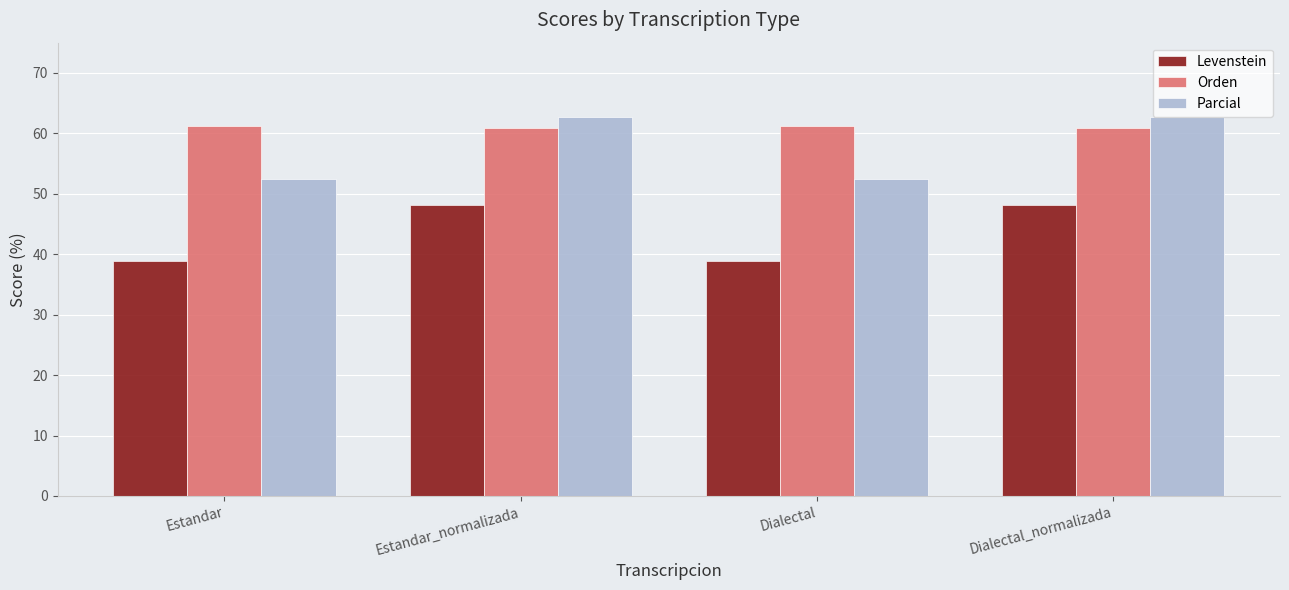

Between Estandar and Estandar_normalizada, which series saw the biggest shift?

Parcial